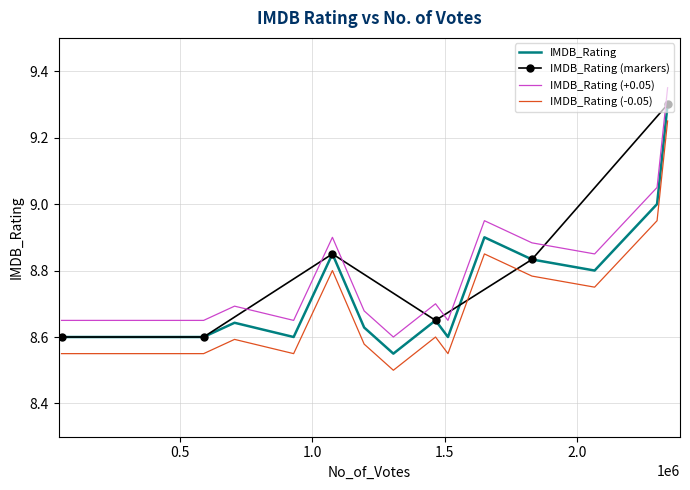

What is the minimum value shown in the chart?

8.5